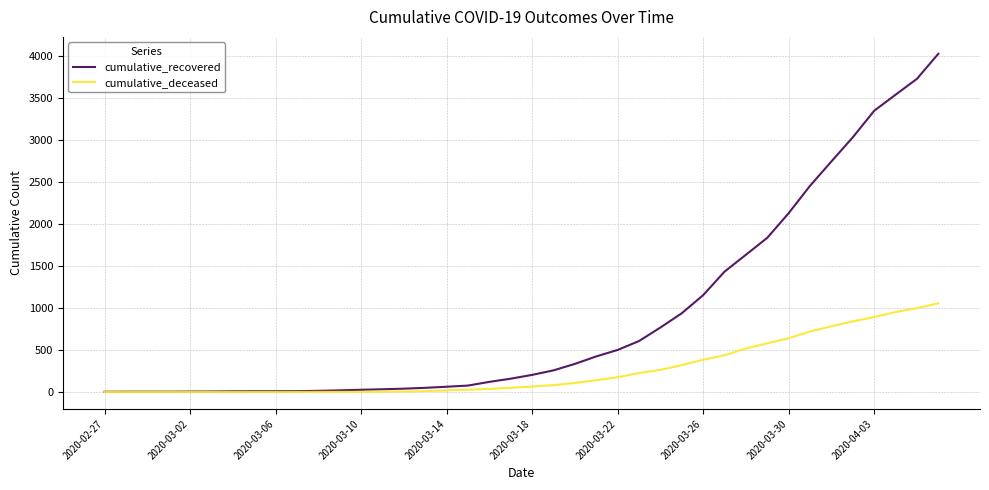

How many lines are shown in the chart?

2